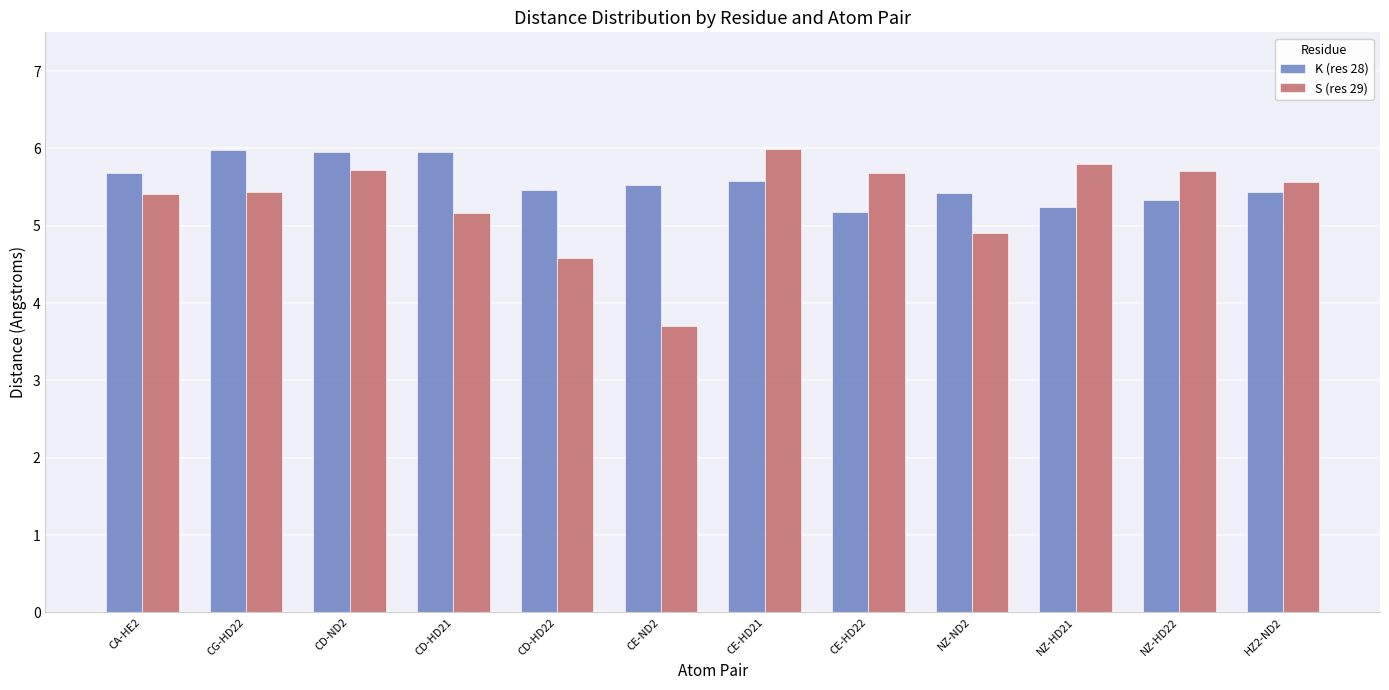

What position from the right is NZ-HD21?

3